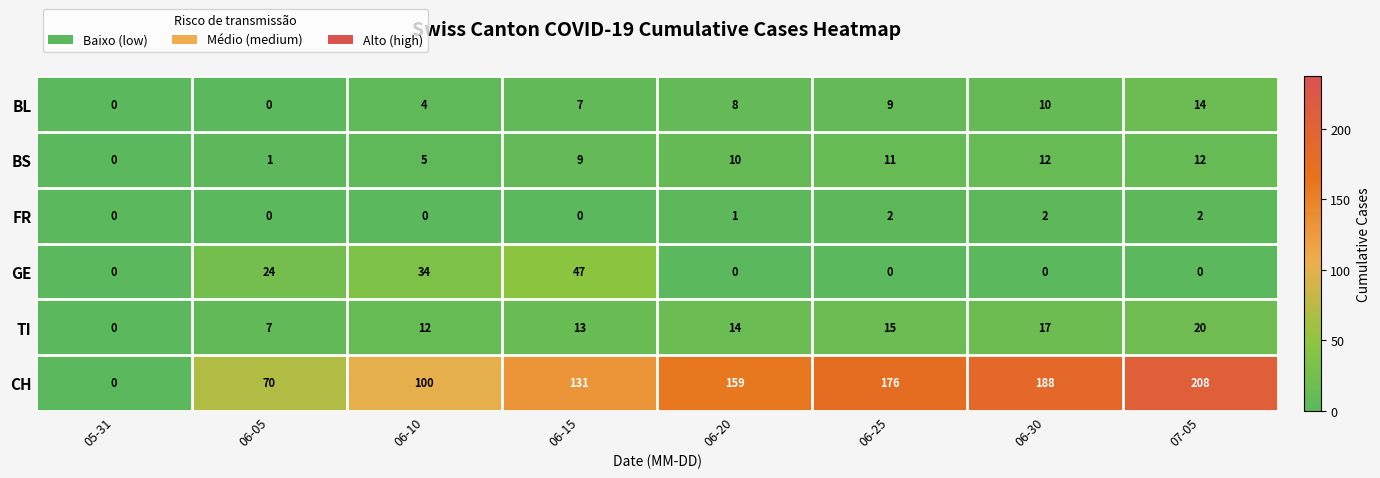

What is the total value across all series at 06-30?

229